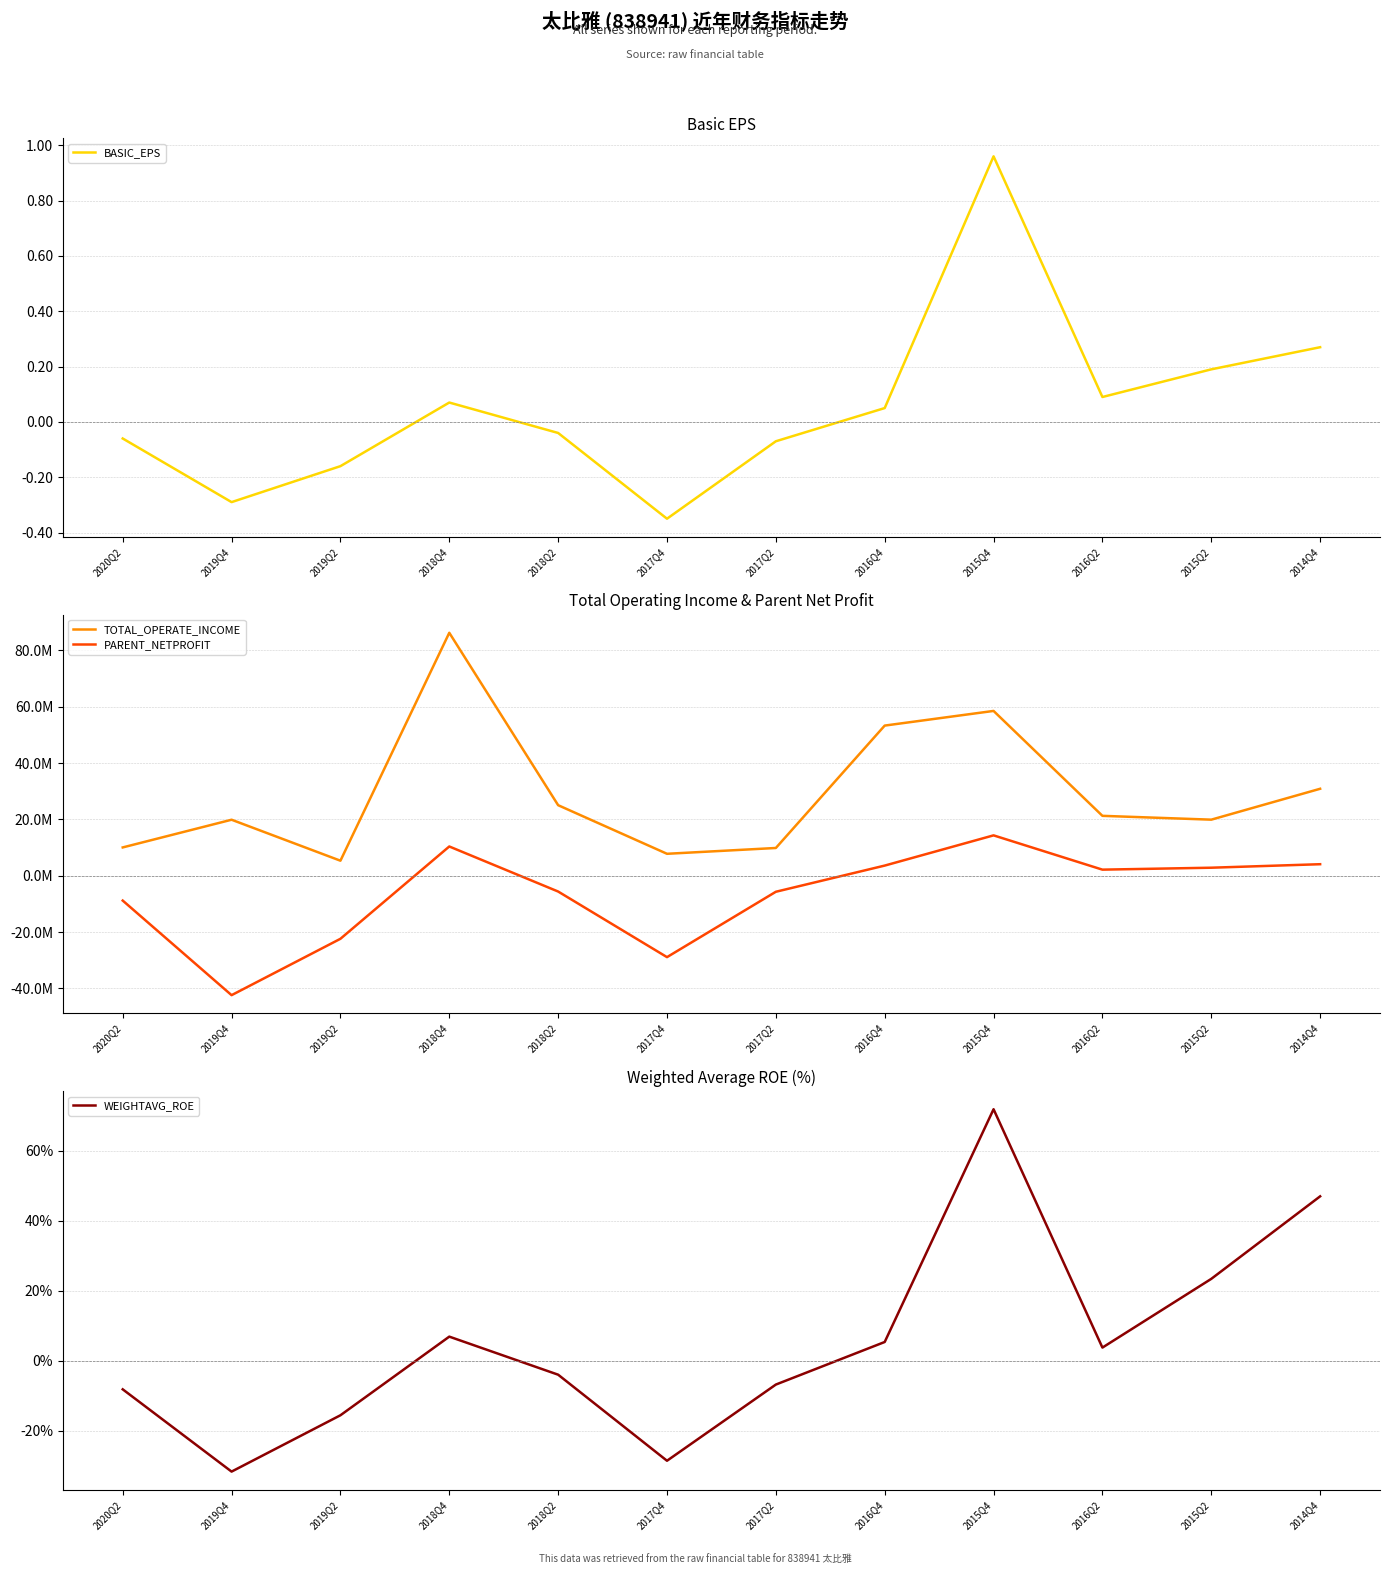

What is the difference between the WEIGHTAVG_ROE values at 2016Q2 and 2020Q2?

11.9